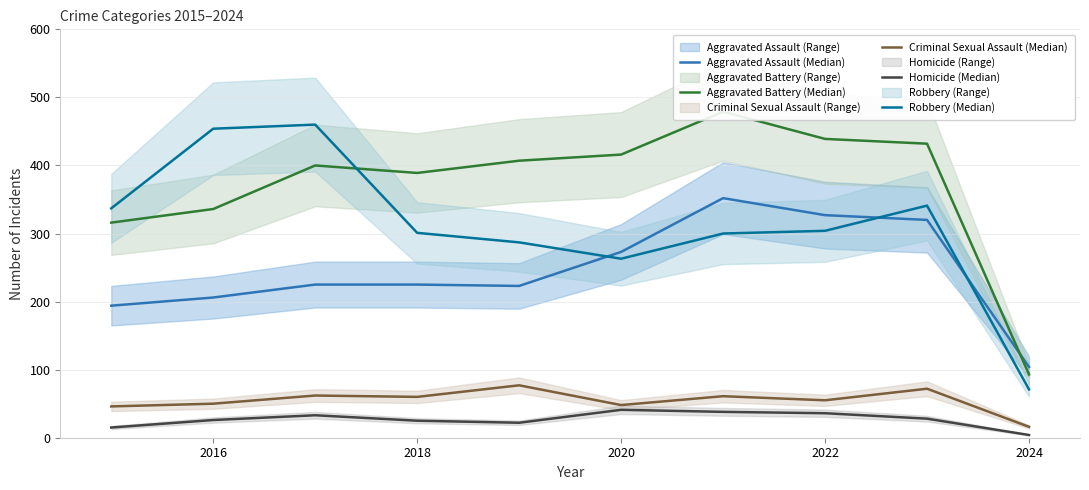

Which series has the widest spread of values?

Robbery (Median)